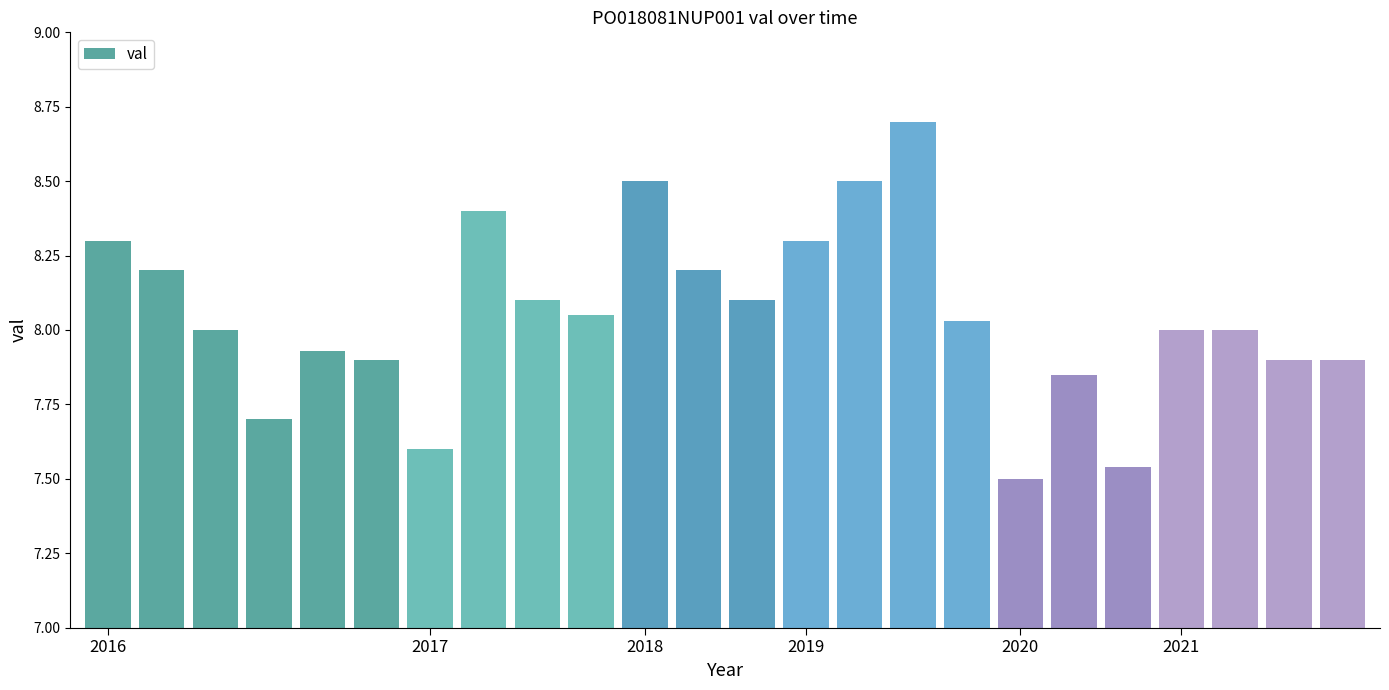

What is the greatest value displayed?

8.7